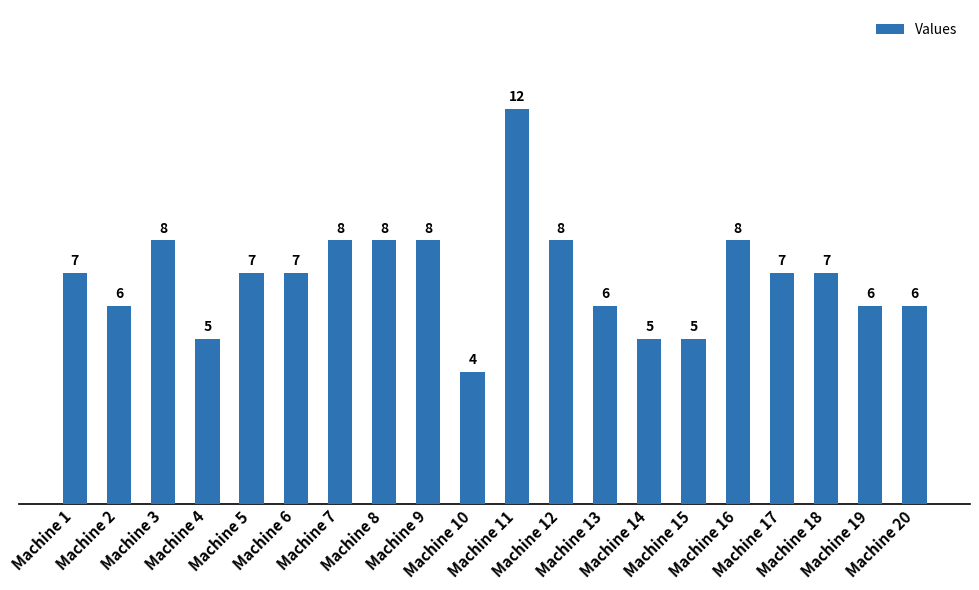

What is the greatest value displayed?

12